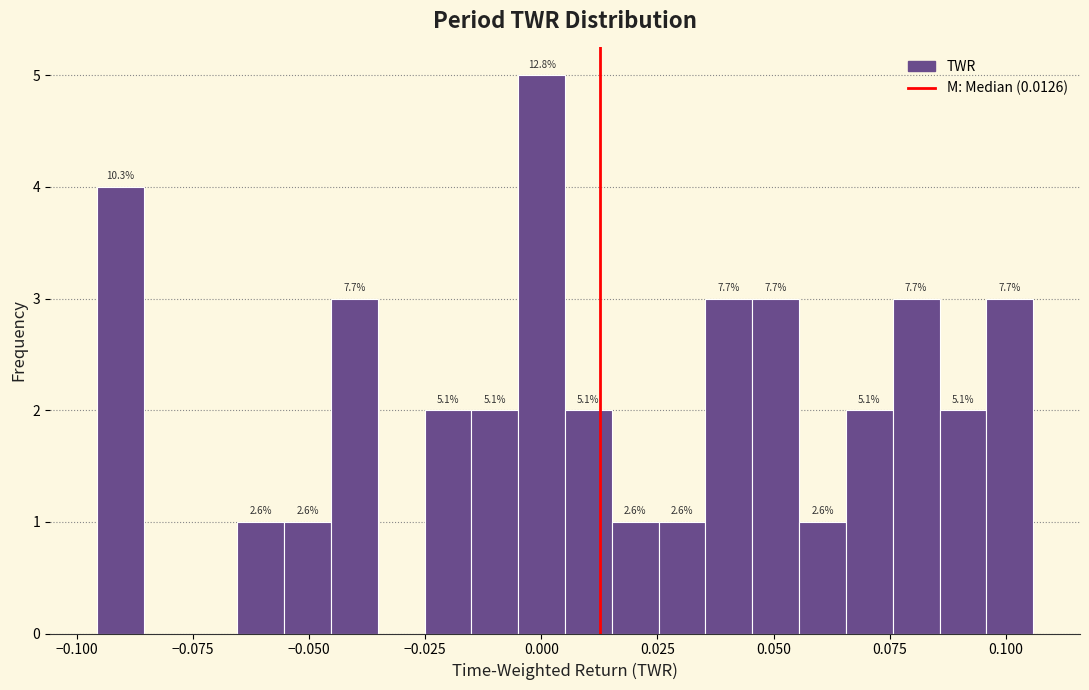

Read against the x-axis, roughly where is the centre of the tallest bar?

0.000